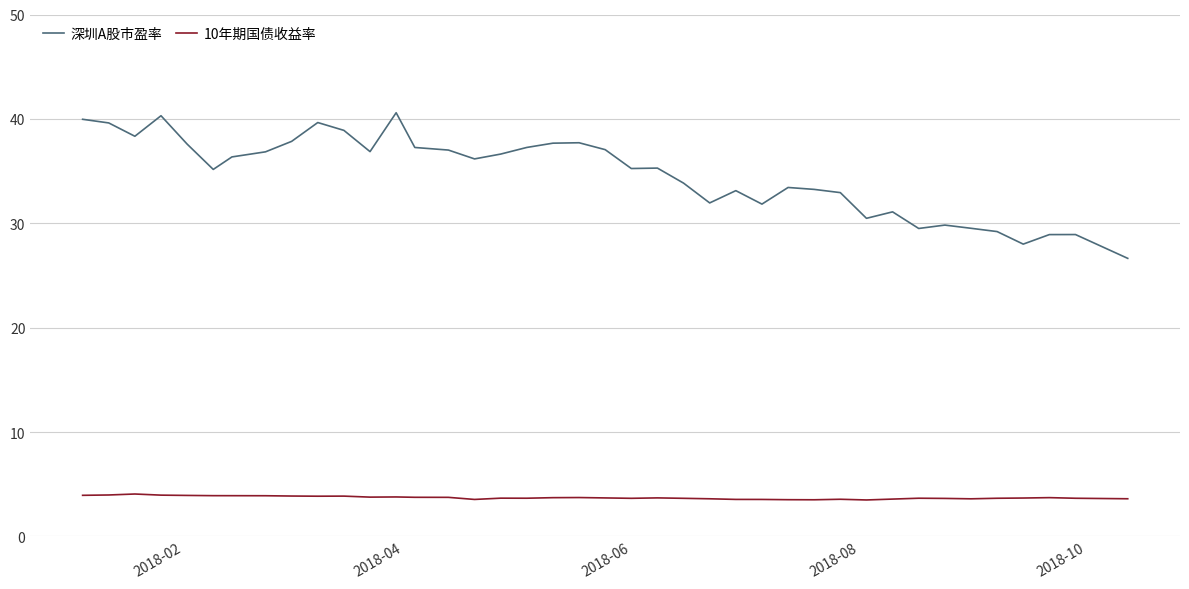

In 深圳A股市盈率, how many points are higher than both neighbors (excluding endpoints)?

10